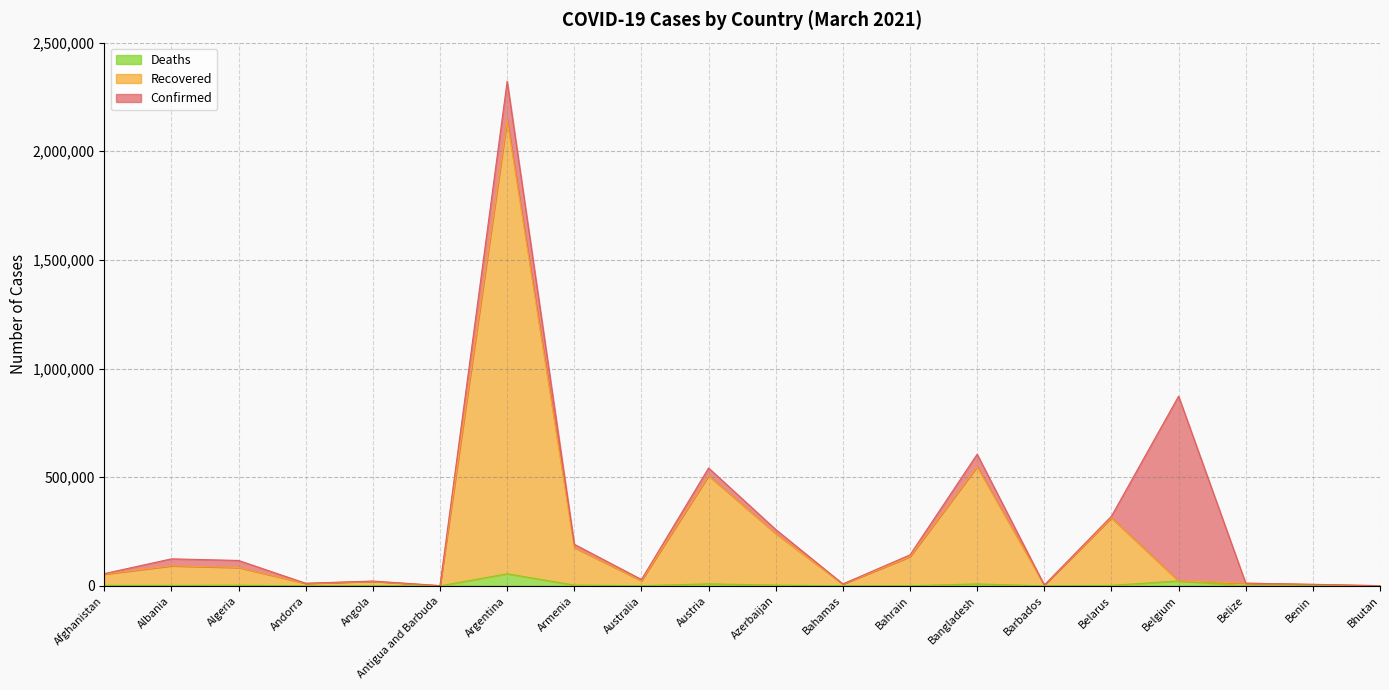

How many distinct data groups are displayed?

3